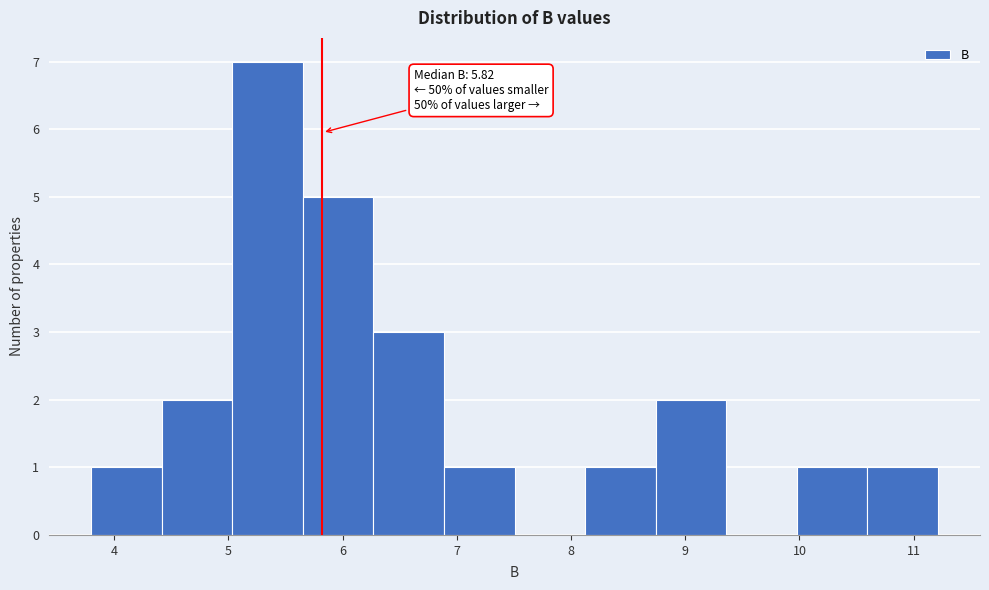

Over which range of the x-axis is the bar tallest?

5.0 to 5.7